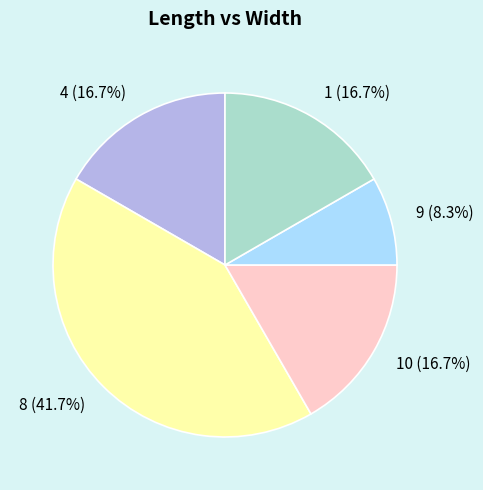

Which slice is the smallest?

9 (8.3%)